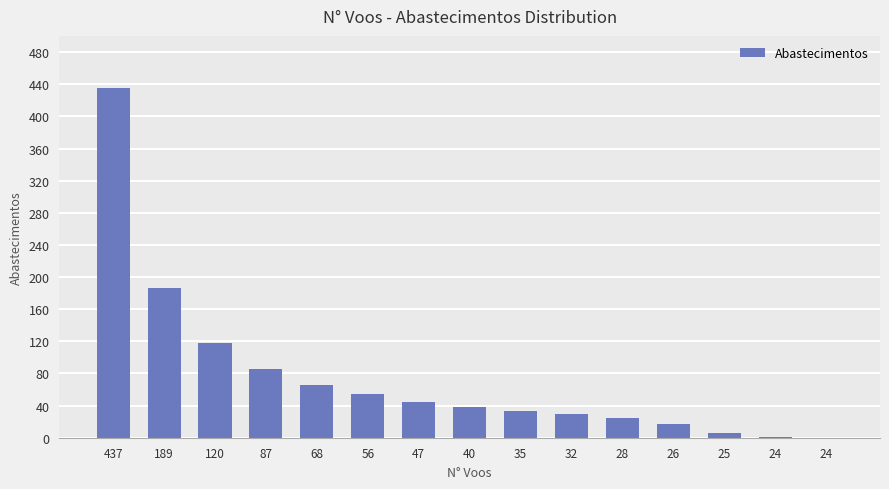

How many data points does each series have?

15